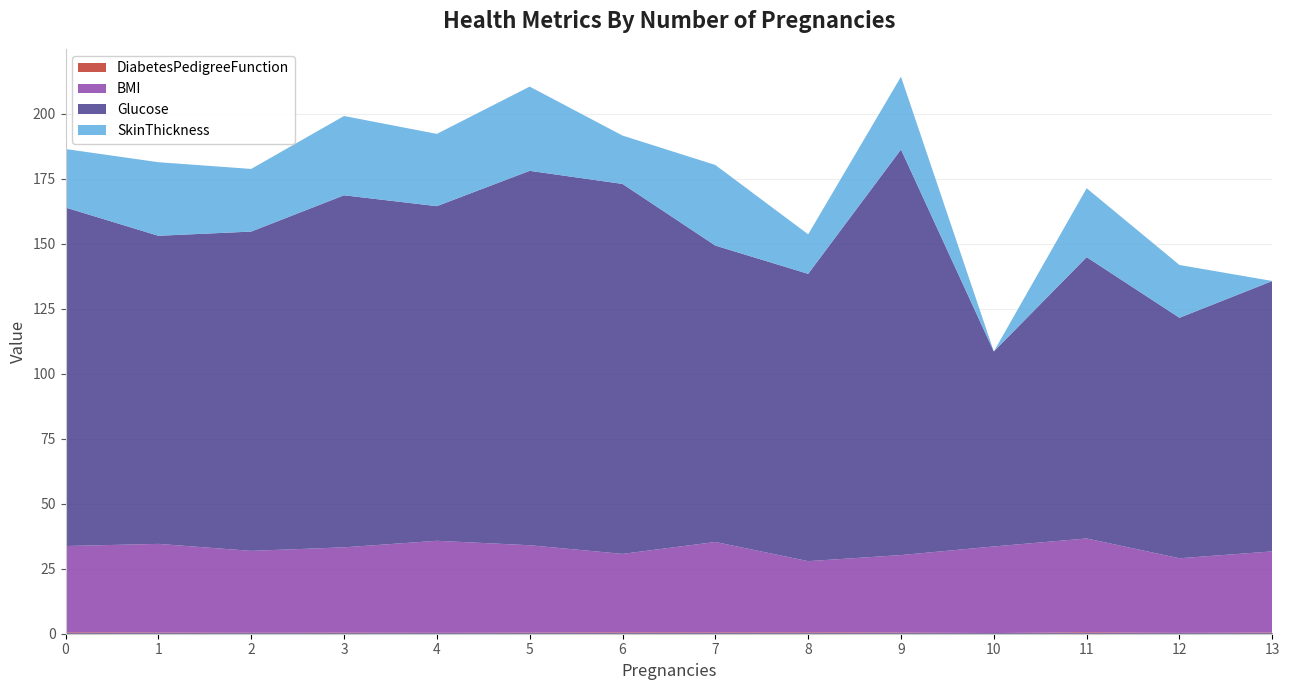

The value of SkinThickness at 10 is 0.0. True or false?

True